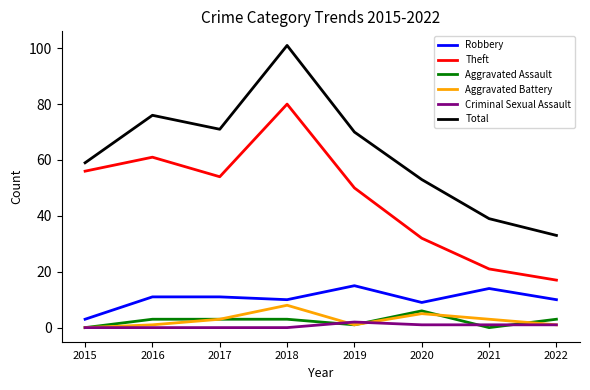

Is it true that Total equals 9 at 2022?

False